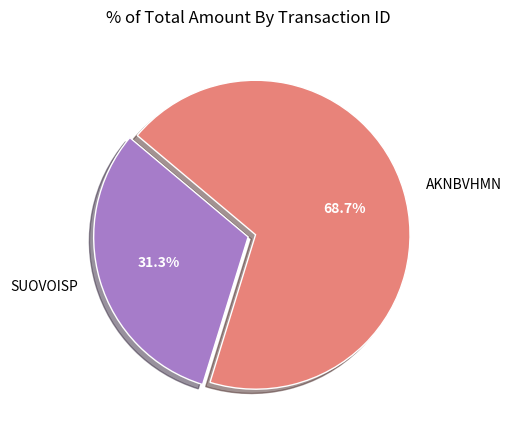

Between SUOVOISP and AKNBVHMN, which is larger?

AKNBVHMN